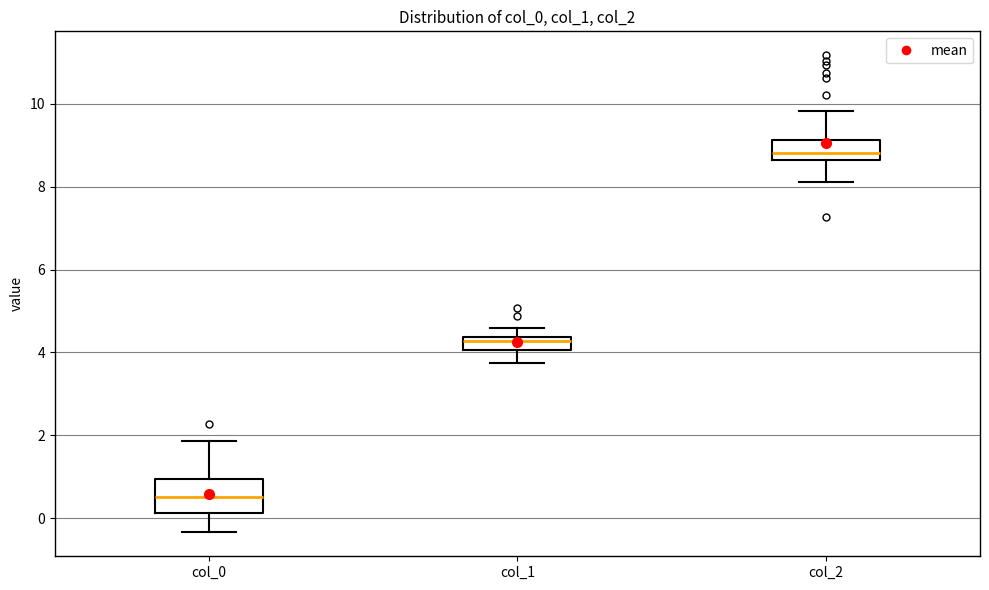

Where is the upper edge of the box for col_0 on the y-axis? The values are not printed on the chart, so give them approximately, as read against the axis.

1.0